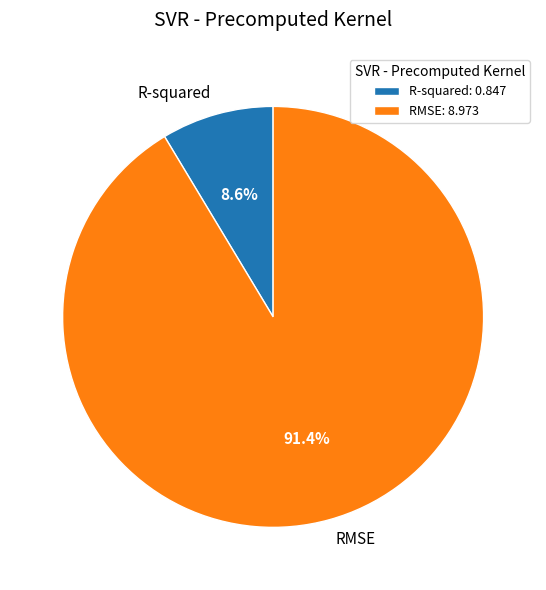

To the nearest percent, what percentage of the pie is RMSE?

91%